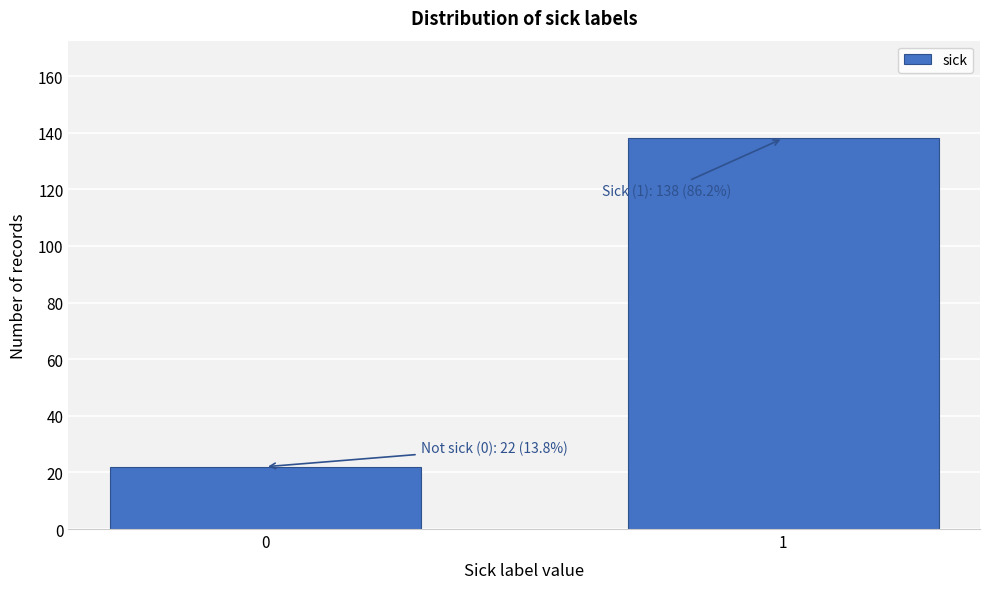

Reading right to left, list all the values displayed in this chart.

1=138	0=22